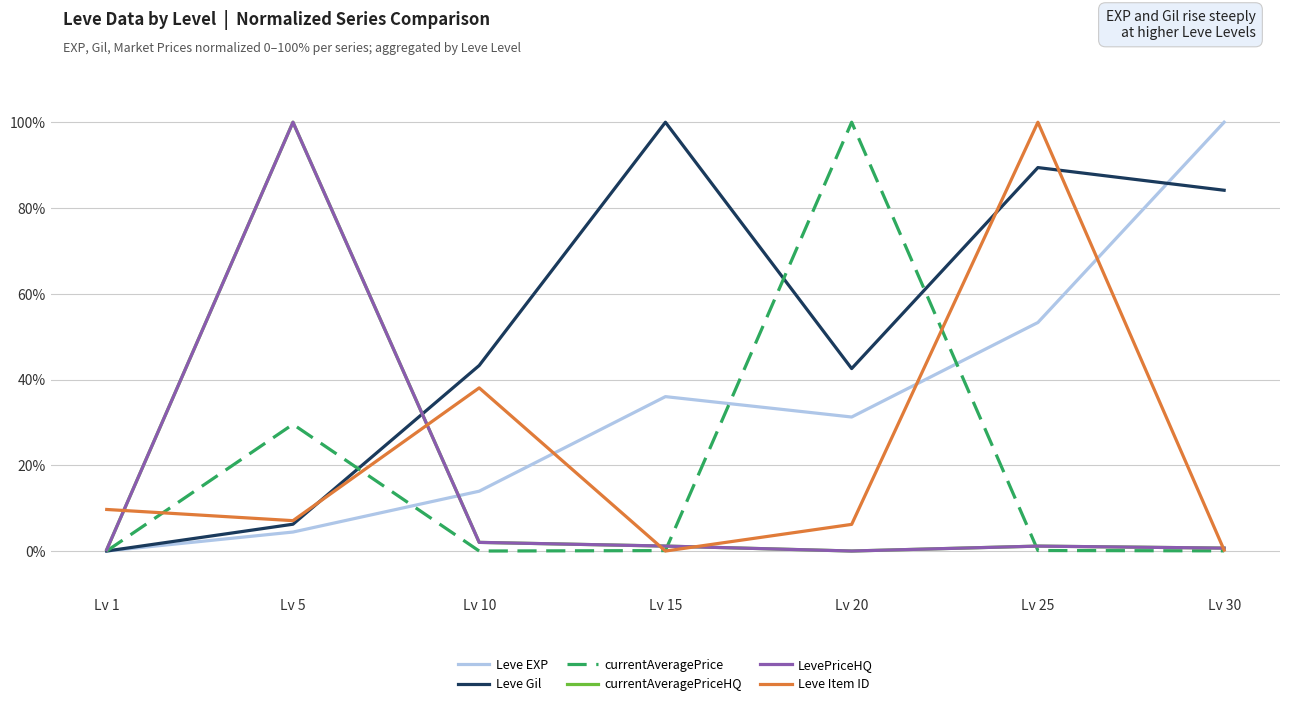

Does the chart have visible grid lines?

Yes